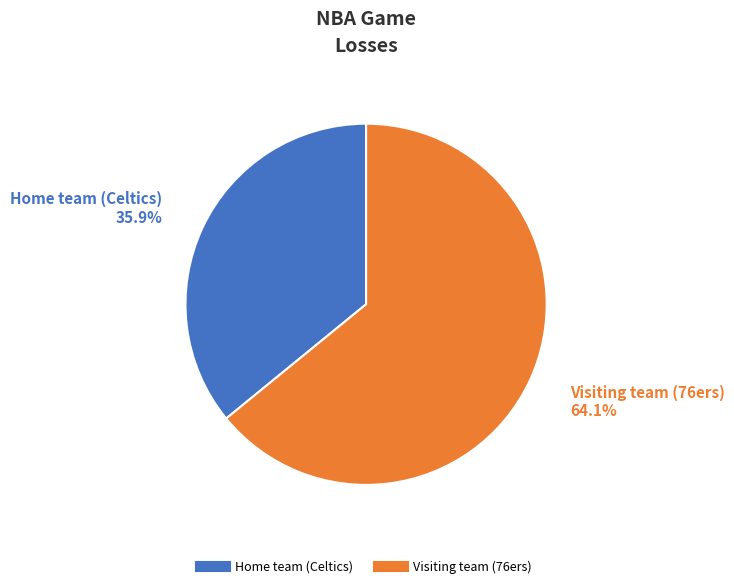

To the nearest percent, what is the difference between the Home team (Celtics) and Visiting team (76ers) slice percentages?

28%